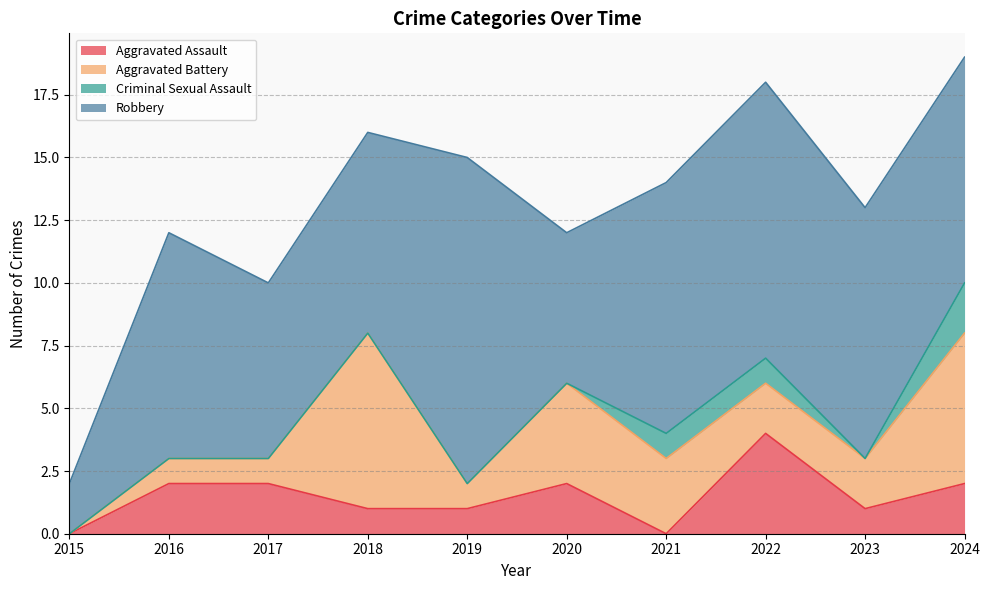

Which series has the largest total across all categories?

Robbery